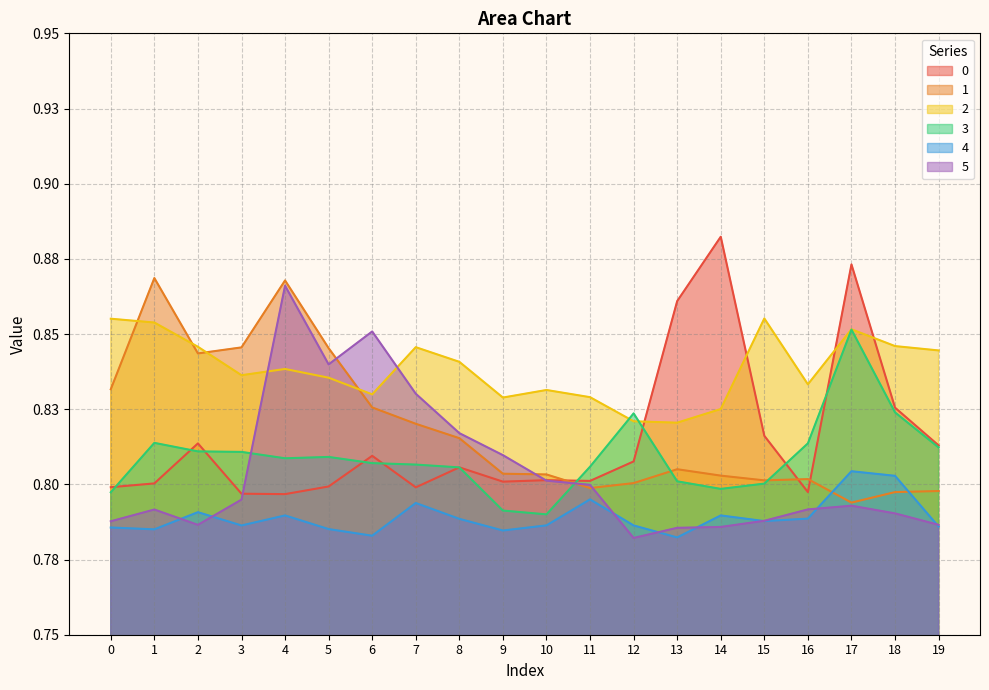

What is the value of the 0 point at the 5th from the left?

0.8